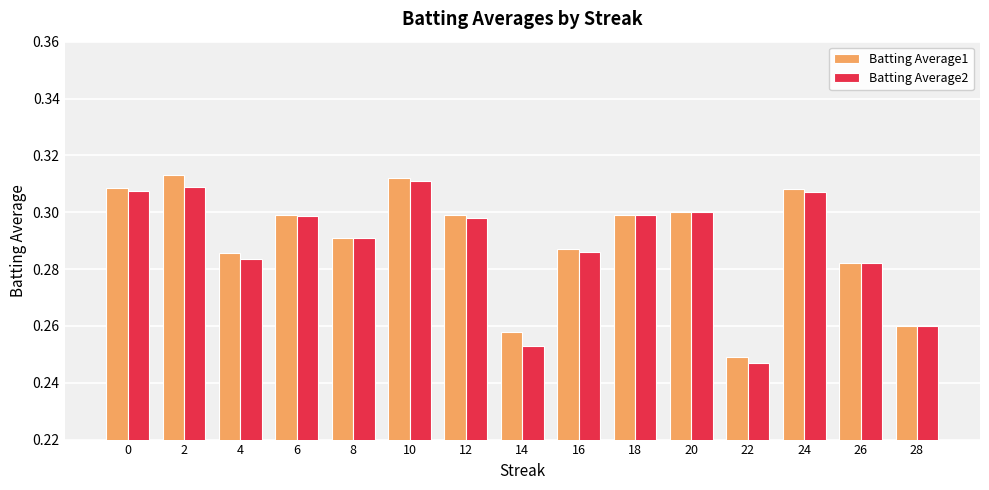

At how many categories does at least one series exceed 0?

15